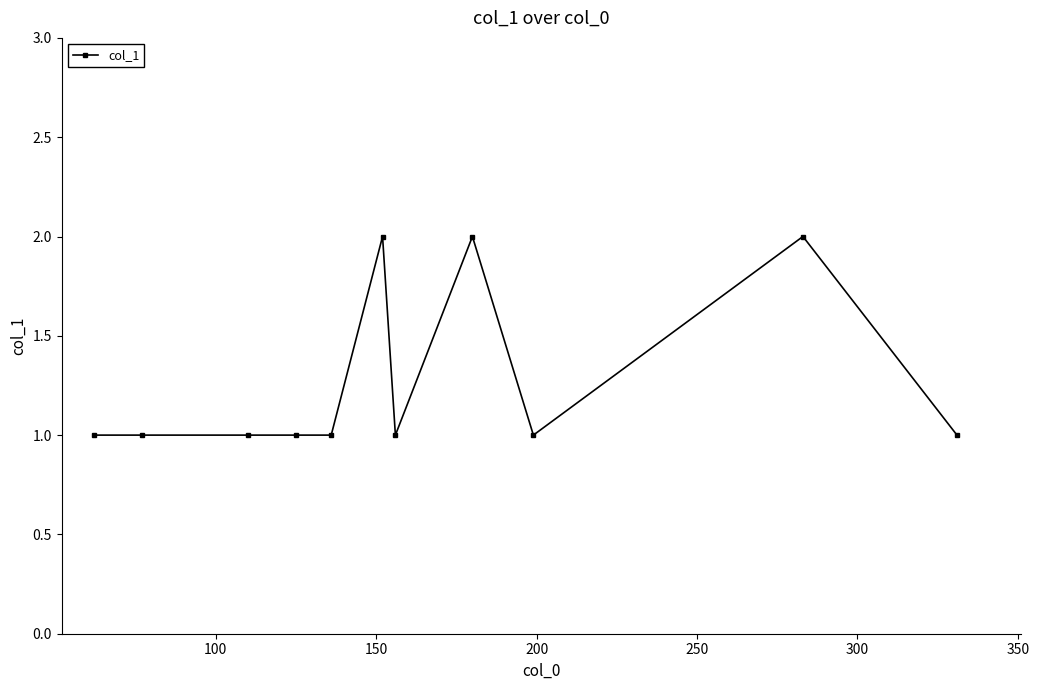

What is the value of the 3rd point from the left?

1